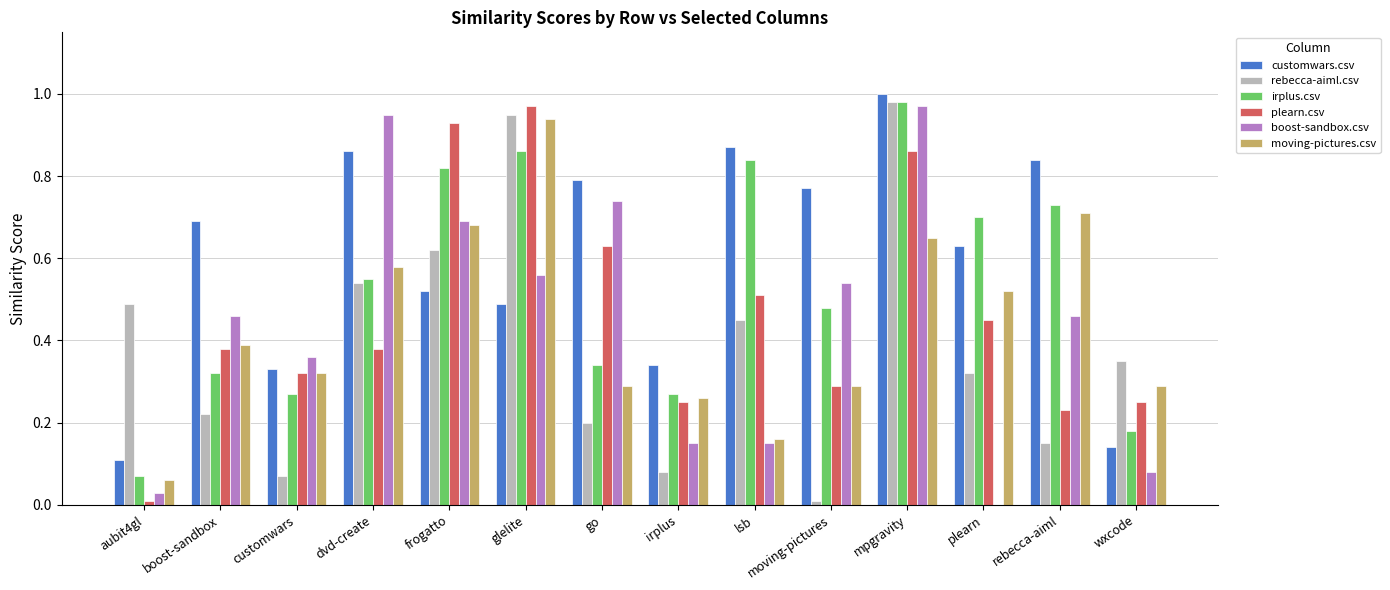

Which category has the highest value across all series?

mpgravity